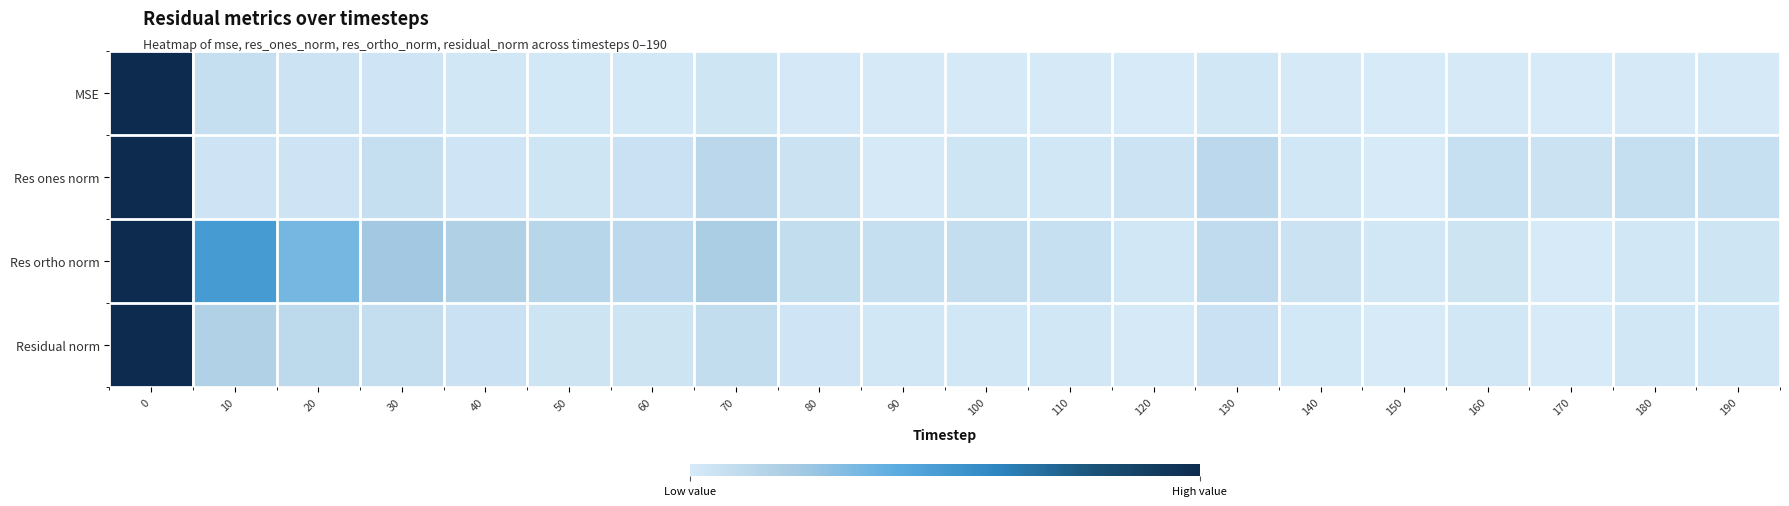

At how many categories does at least one series exceed 0?

20